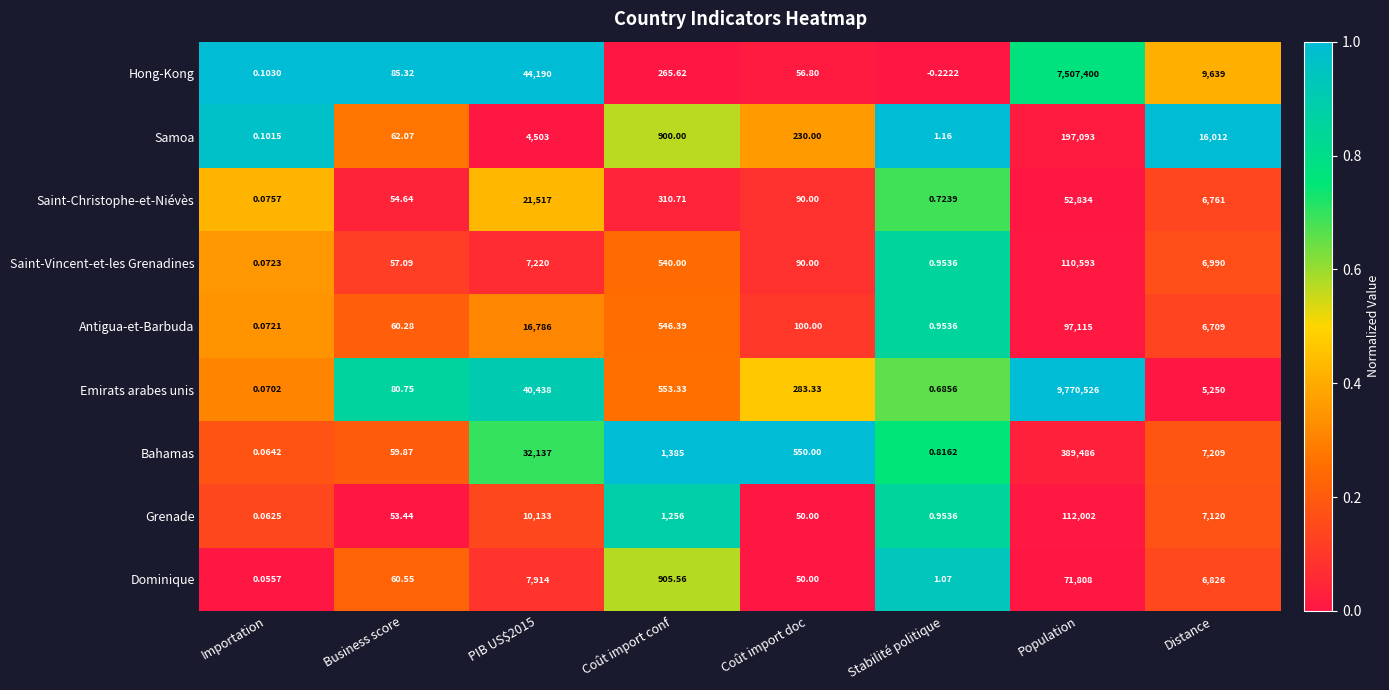

At which category does the chart reach its minimum across all series?

Stabilité politique